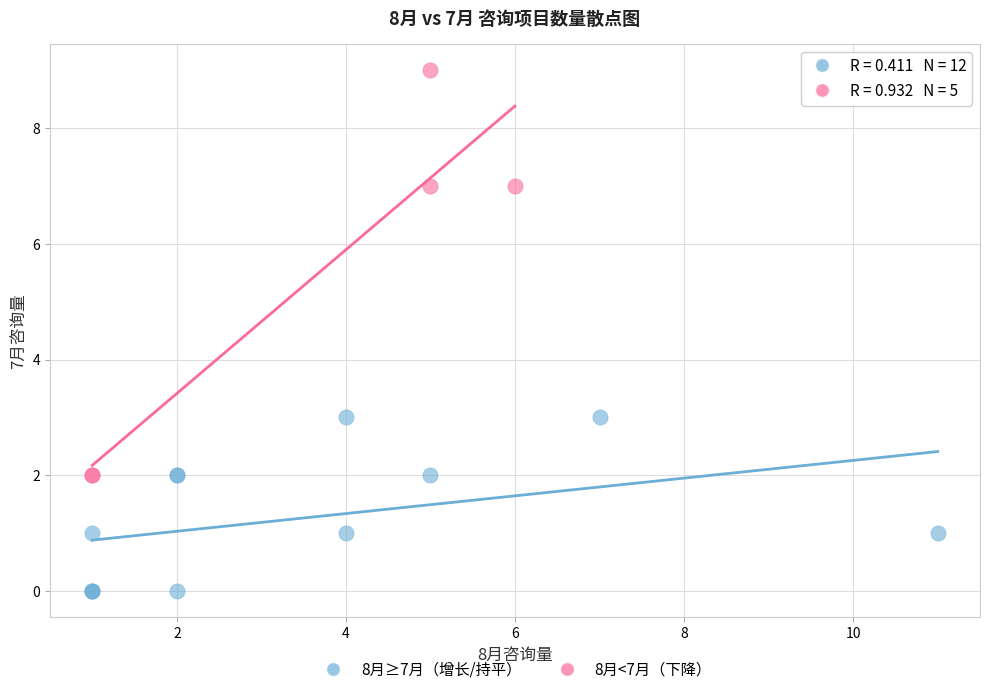

Which series contains the lowest Y value?

8月≥7月（增长/持平）